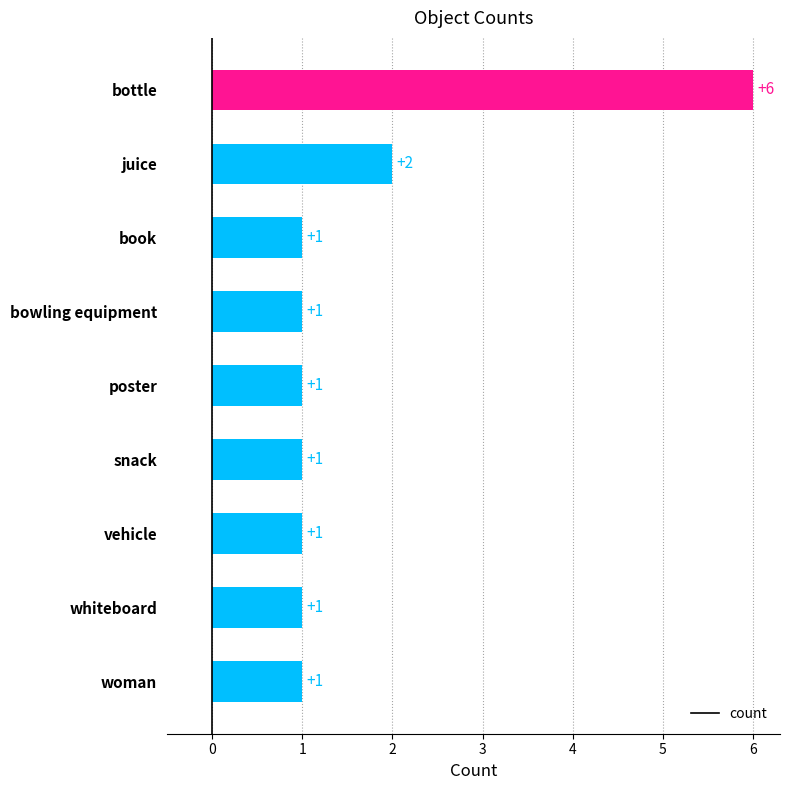

What is the greatest value displayed?

6